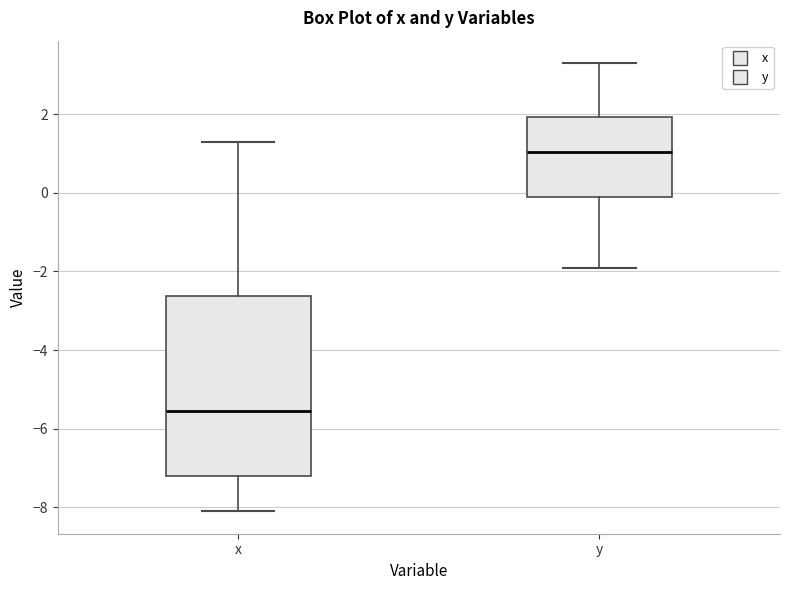

Which box has the lowest median line?

x